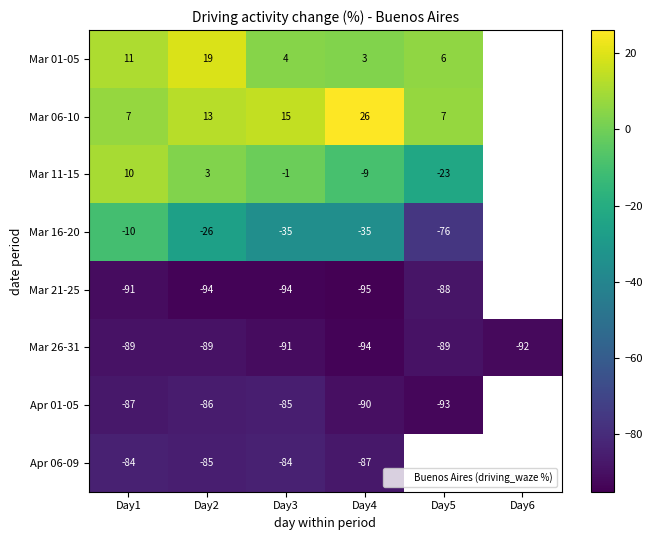

The Mar 01-05 series shows 3 at Day4. True or false?

True